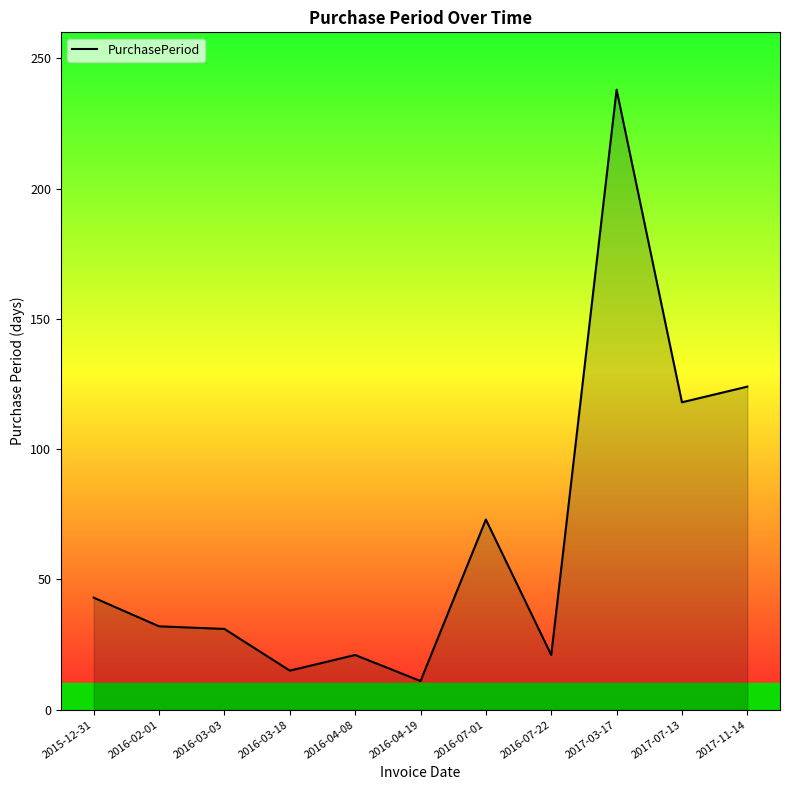

Which category has the highest value across all series?

2017-03-17